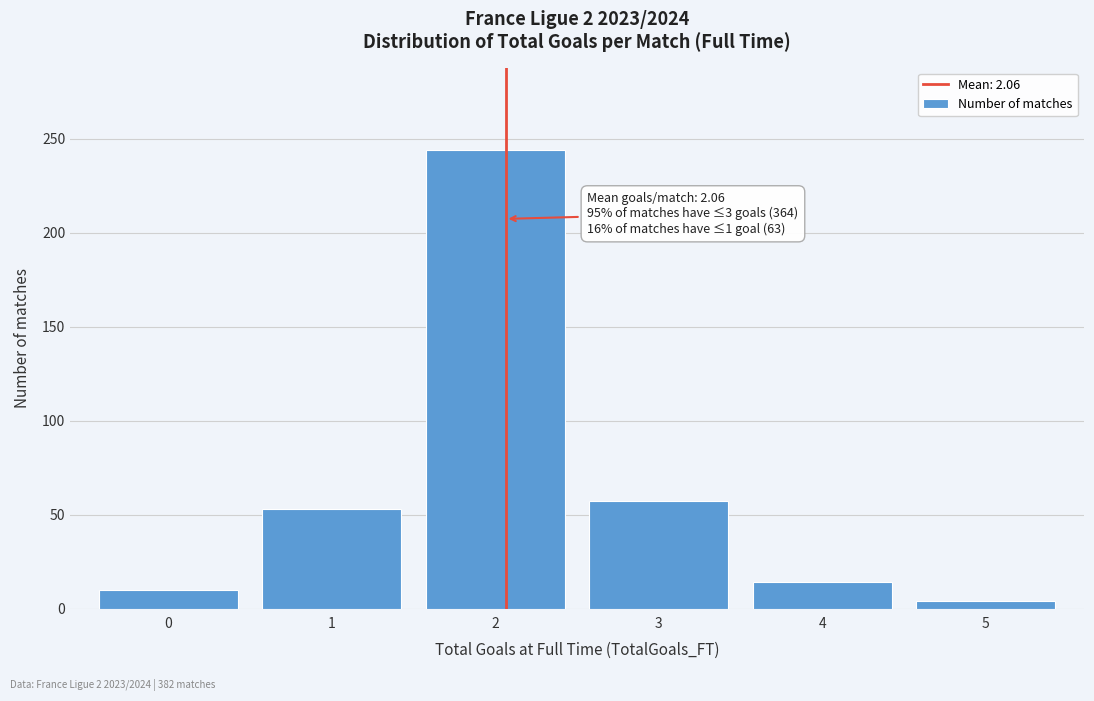

Reading right to left, extract all data points from this chart.

4	14	57	244	53	10